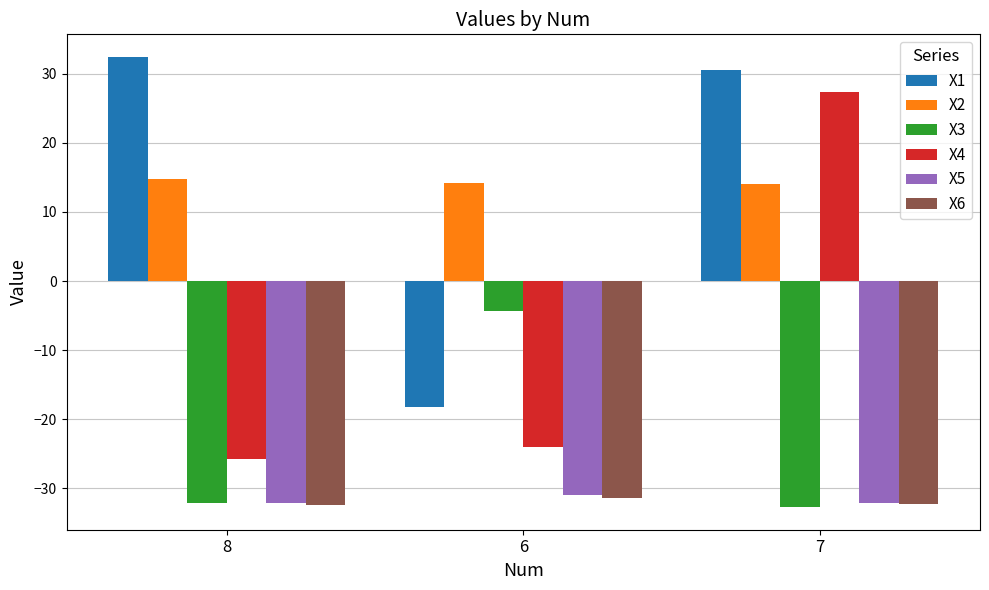

At how many categories does at least one series exceed 17?

2